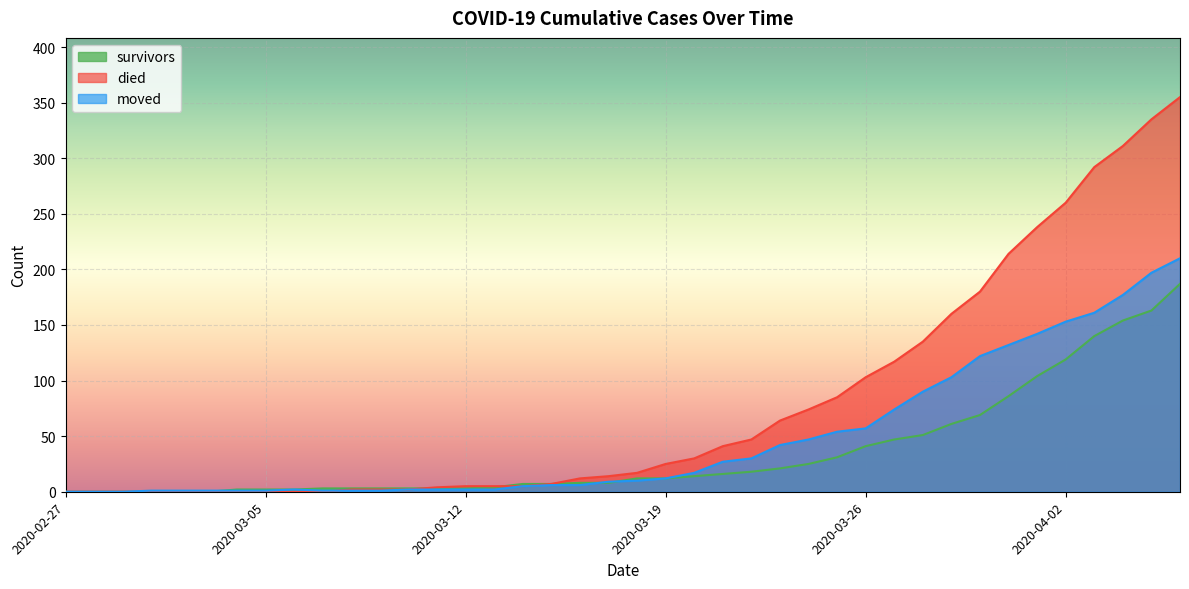

List the series in order of their peak value, lowest first.

survivors, moved, died